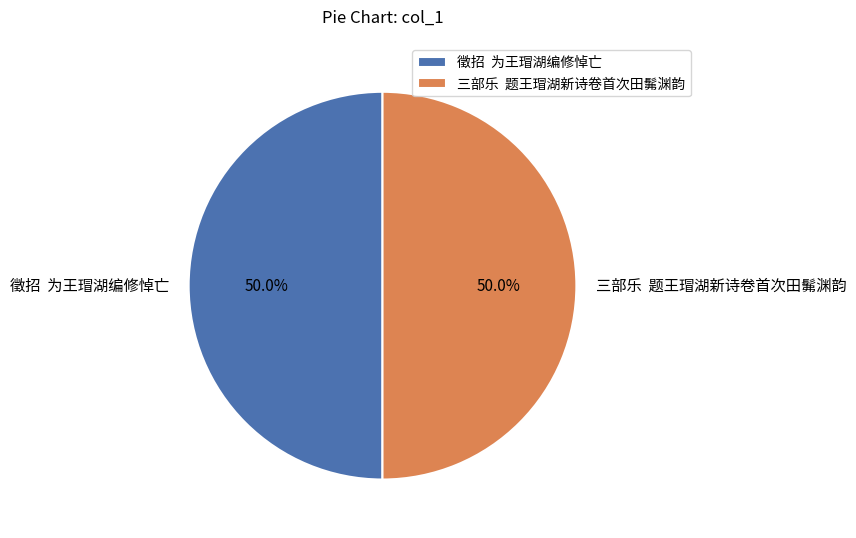

What is the ratio of the value at 三部乐 题王瑁湖新诗卷首次田髴渊韵 to the value at 徵招 为王瑁湖编修悼亡?

1.0